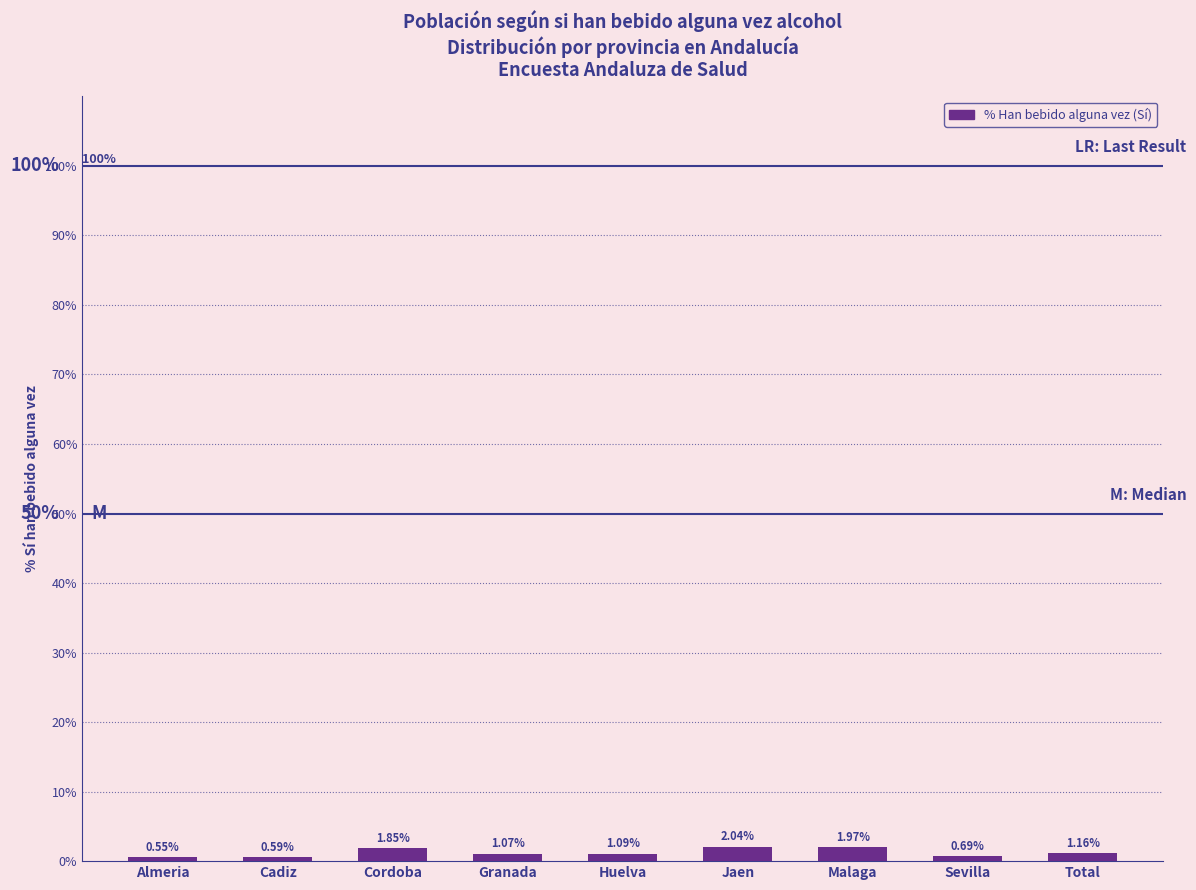

What is the label of the 7th bar from the left?

Malaga